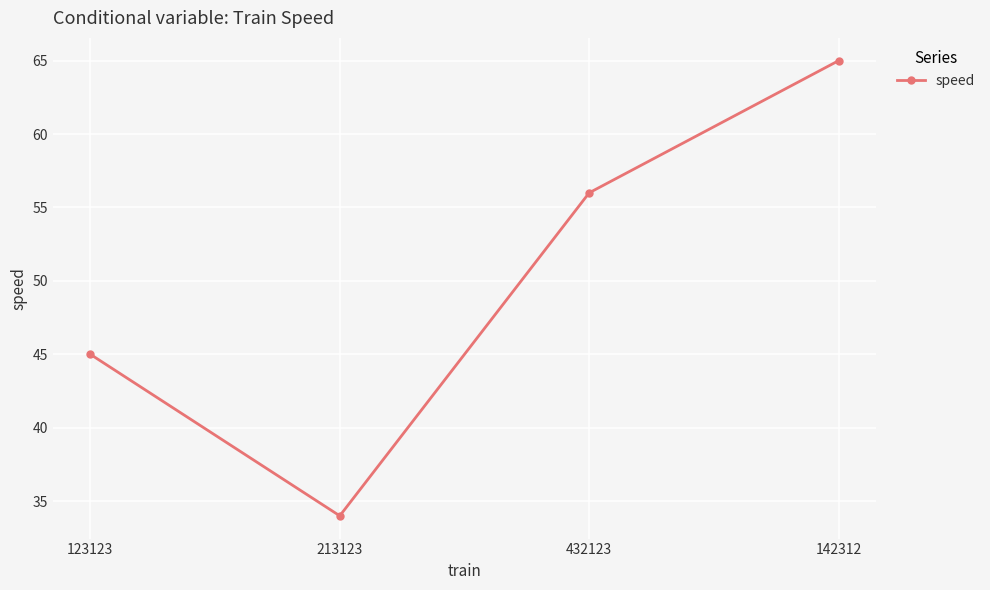

Between 123123 and 432123, which is larger?

432123